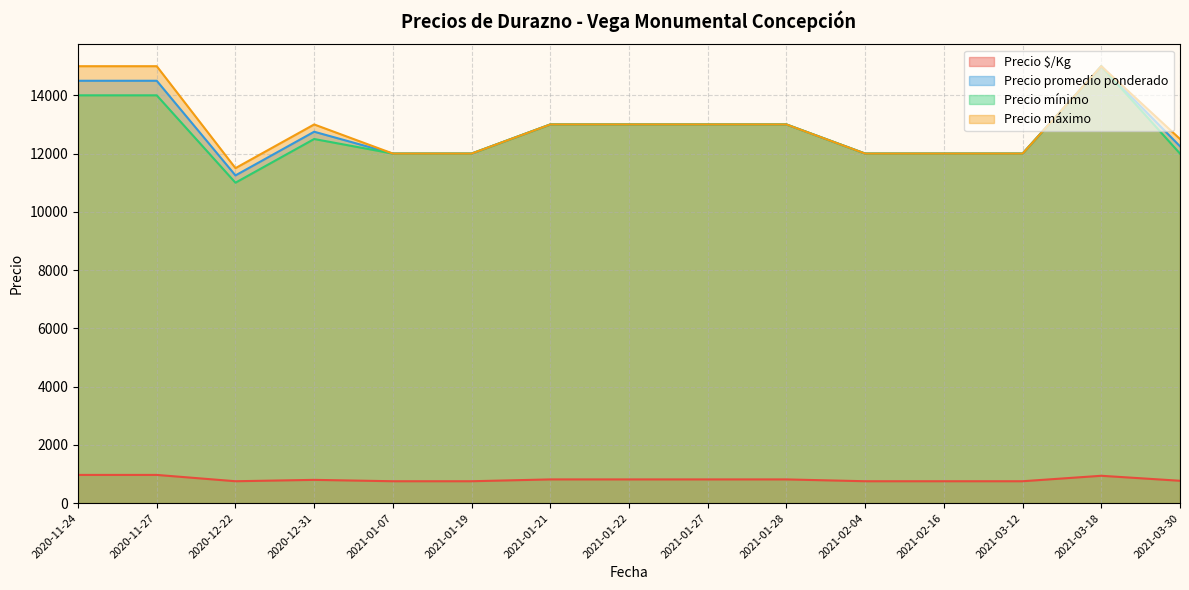

Rank the series by their maximum value, from lowest to highest.

Precio $/Kg, Precio promedio ponderado, Precio mínimo, Precio máximo